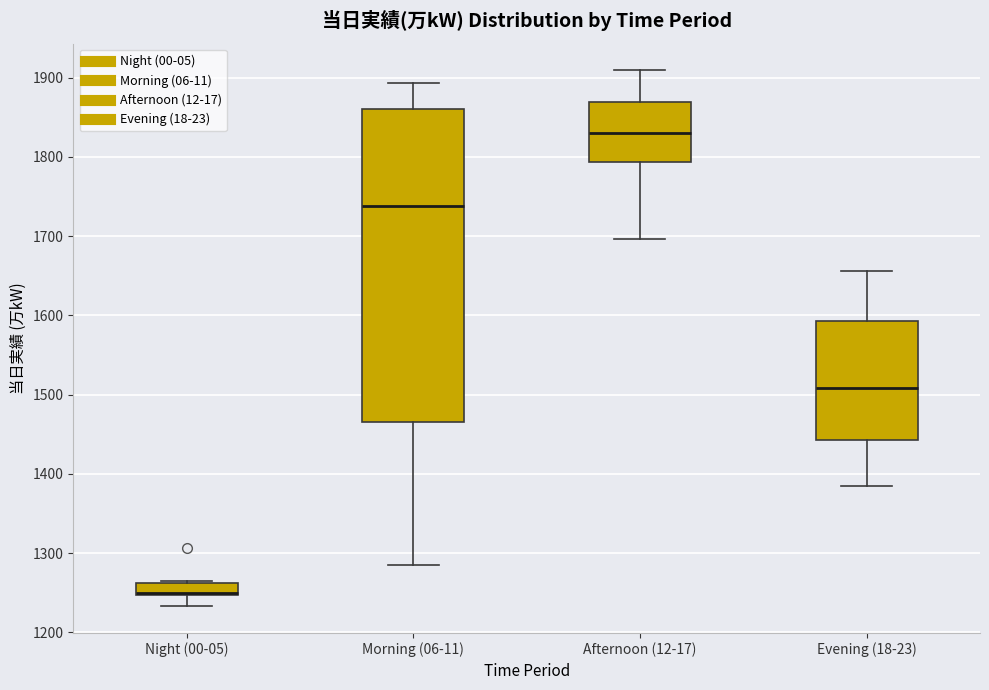

Reading left to right, read every box against the y-axis: the position of its median line, the range the box covers, and the ends of its whiskers. The values are not printed on the chart, so give them approximately, as read against the axis.

Night (00-05): median 1250, box 1250 to 1260, whiskers 1230 to 1270
Morning (06-11): median 1740, box 1470 to 1860, whiskers 1290 to 1890
Afternoon (12-17): median 1830, box 1790 to 1870, whiskers 1700 to 1910
Evening (18-23): median 1510, box 1440 to 1590, whiskers 1390 to 1660